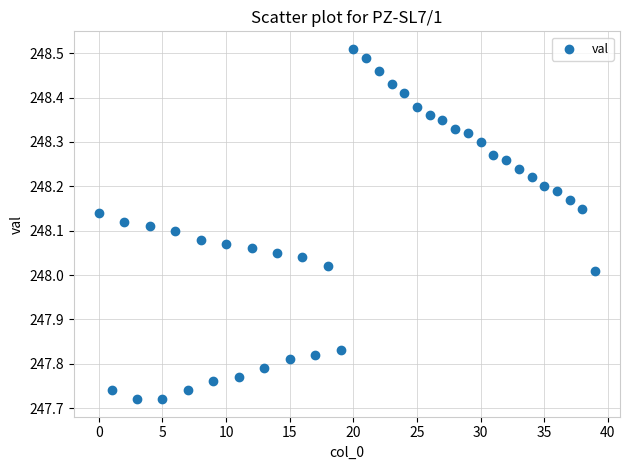

What is the range of Y values (max minus min)?

0.8